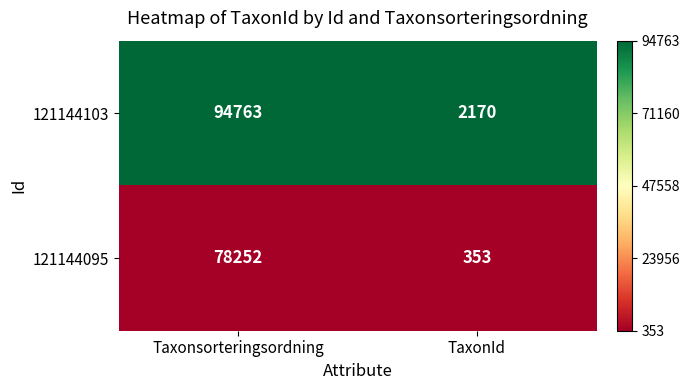

Reading left to right, list all the values displayed in this chart.

121144103: Taxonsorteringsordning=94763	TaxonId=2170
121144095: Taxonsorteringsordning=78252	TaxonId=353